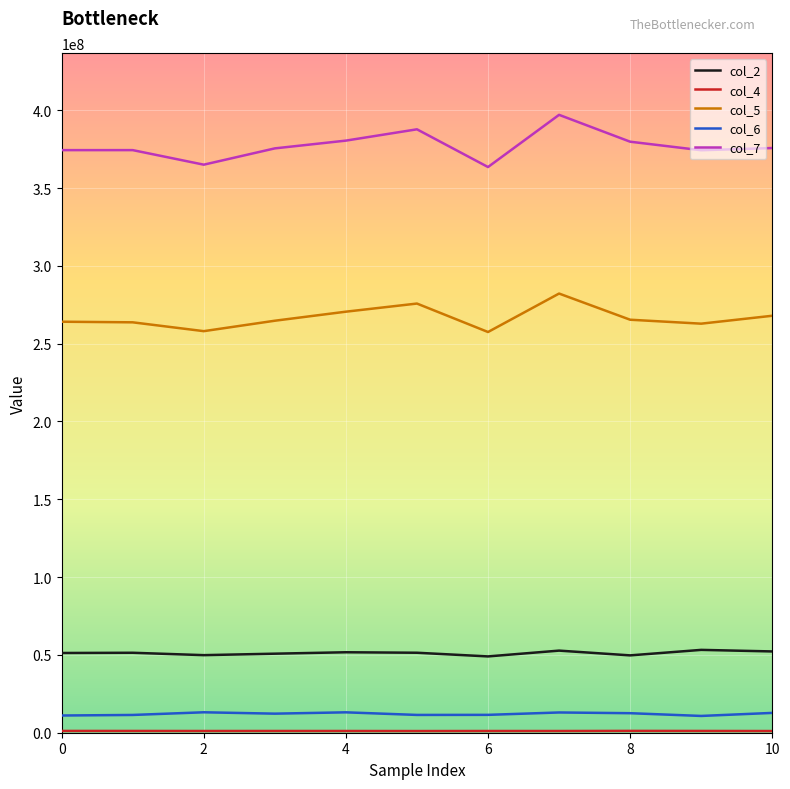

What is the difference between the second highest and minimum values in the col_2 series?

3725458